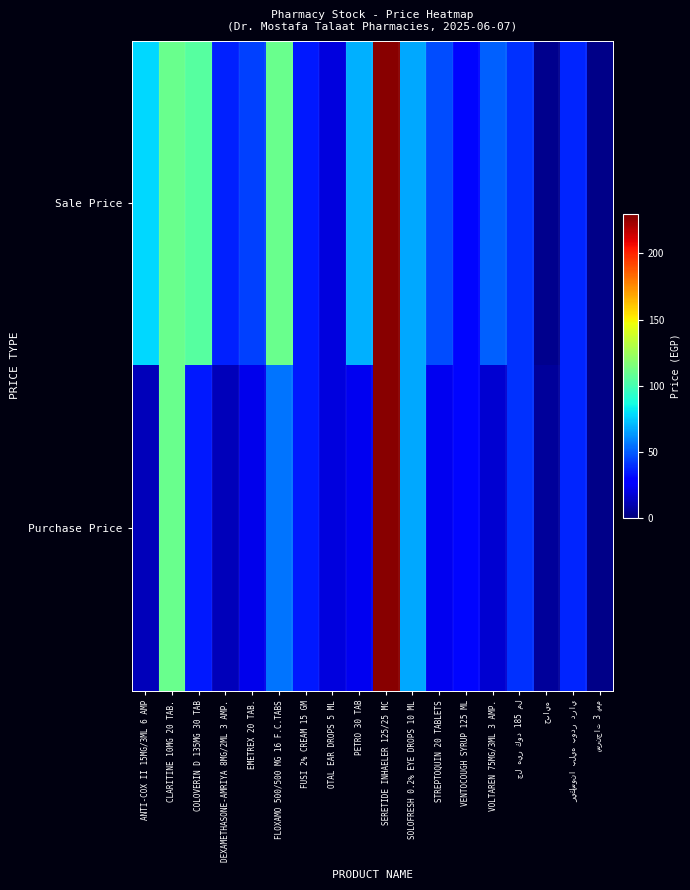

Which series changed the most between FLOXAMO 500/500 MG 16 F.C.TABS and سرنجات 3 سم?

Sale Price